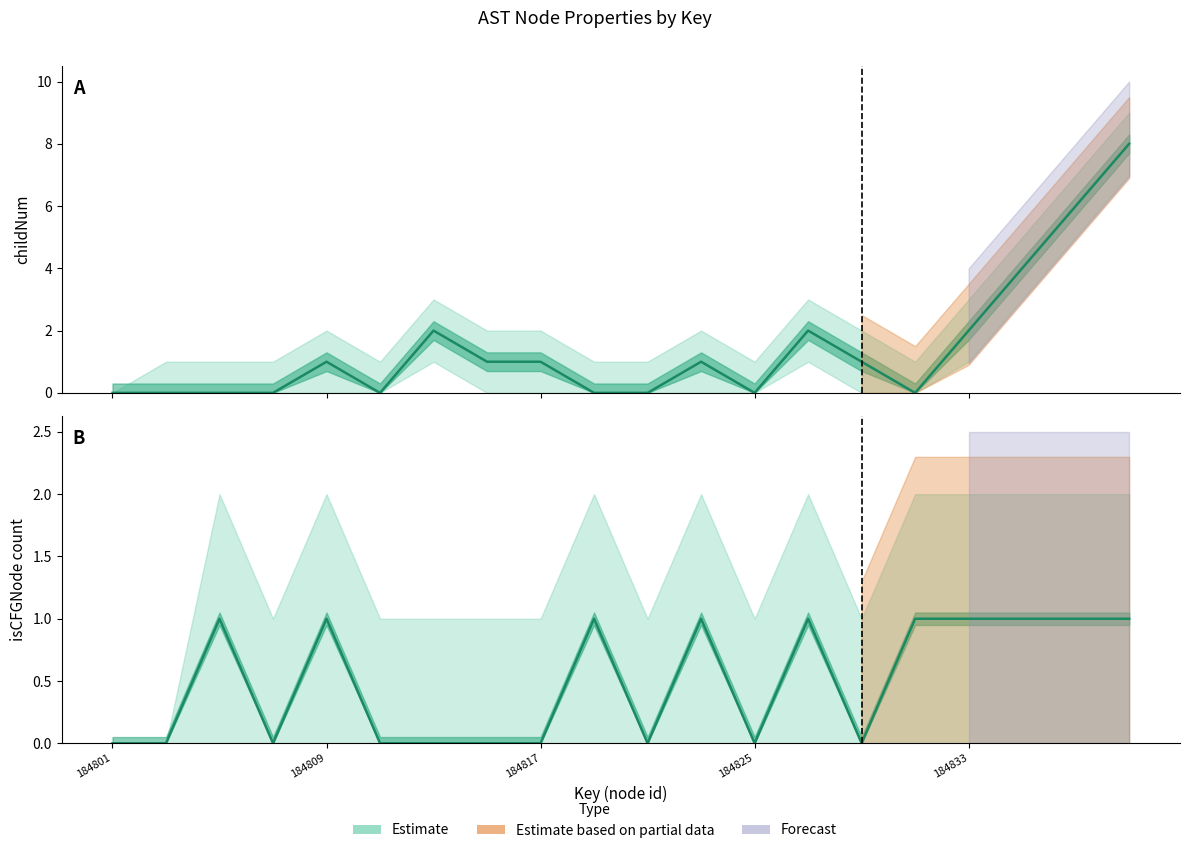

Reading left to right, transcribe all the data shown in this chart.

childNum (centre): 0	0	0	0	1	0	2	1	1	0	0	1	0	2	1	0	2	4	6	8
isCFGNode (centre): 0	0	1	0	1	0	0	0	0	1	0	1	0	1	0	1	1	1	1	1